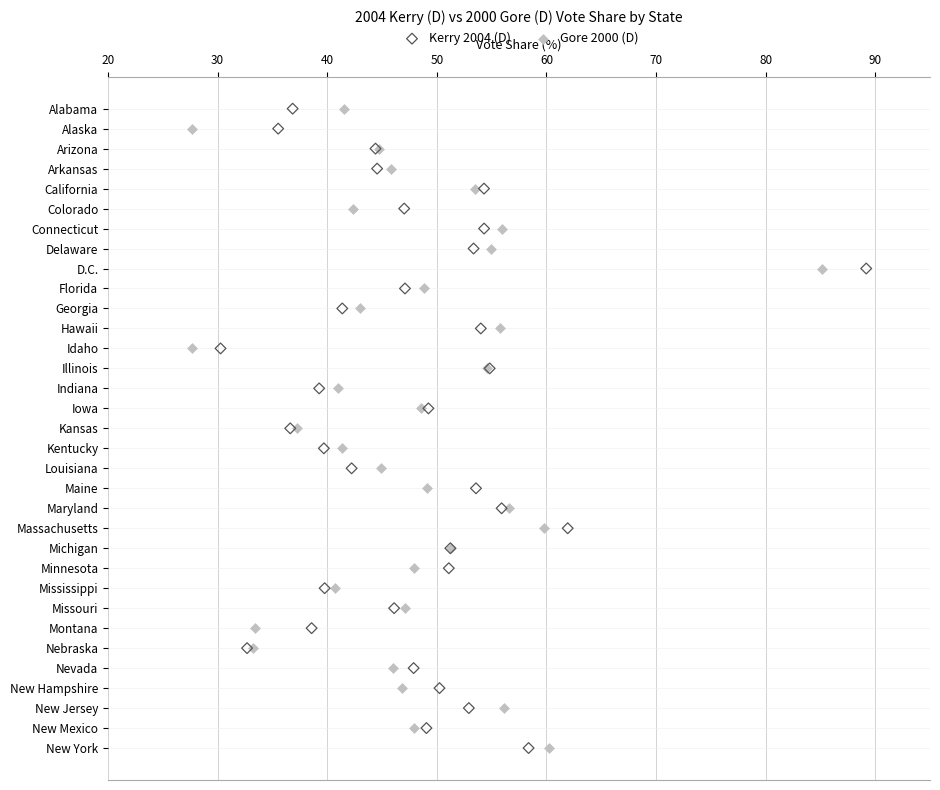

What are all the series names shown in the legend?

Kerry 2004 (D), Gore 2000 (D)